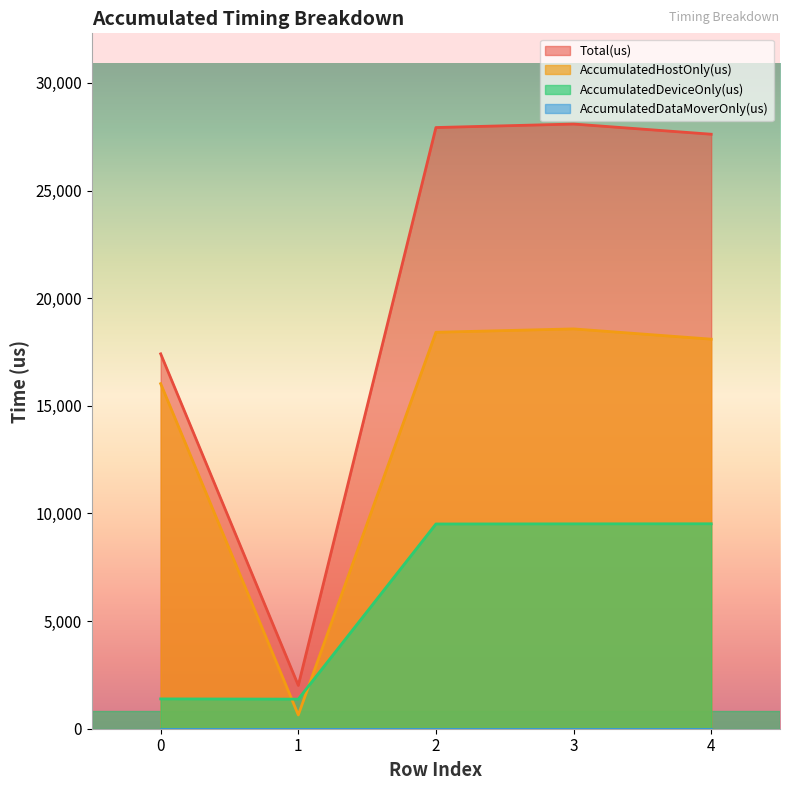

At which label does AccumulatedHostOnly(us) first exceed 18097?

2